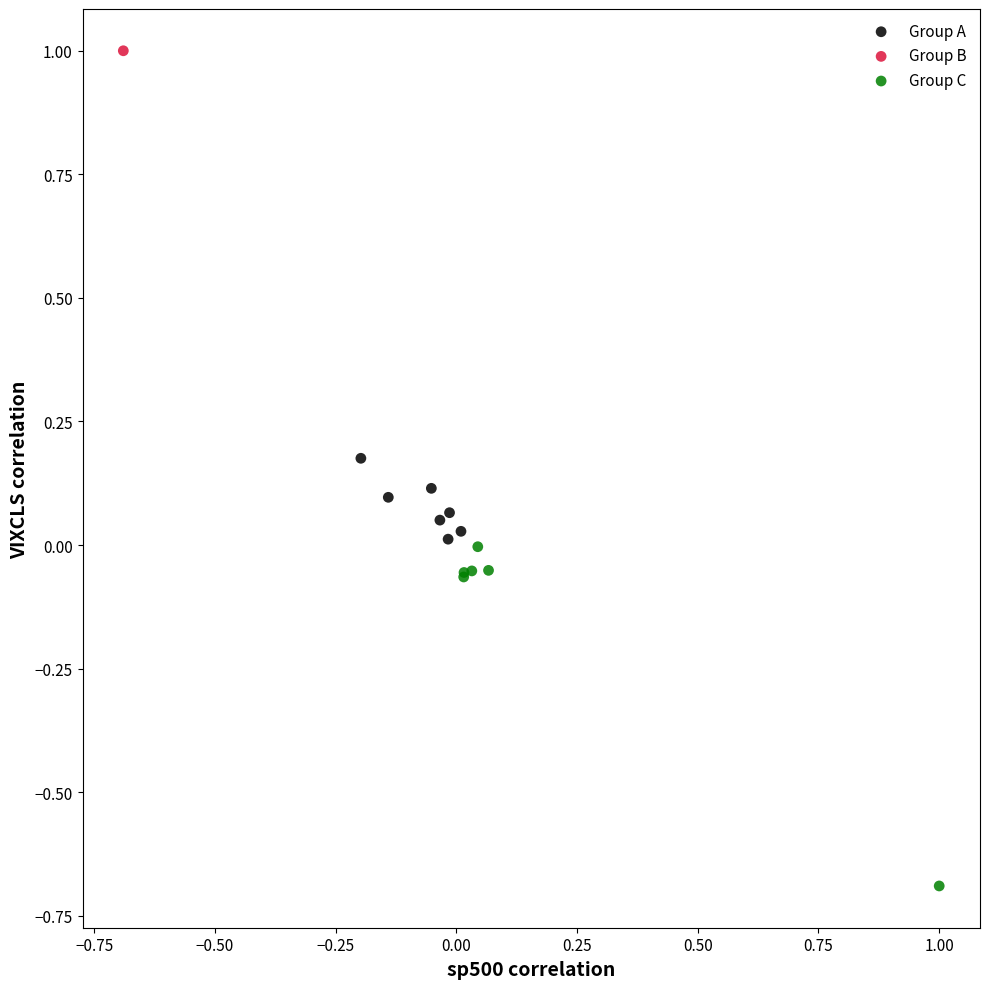

Which series contains the highest Y value?

Group B